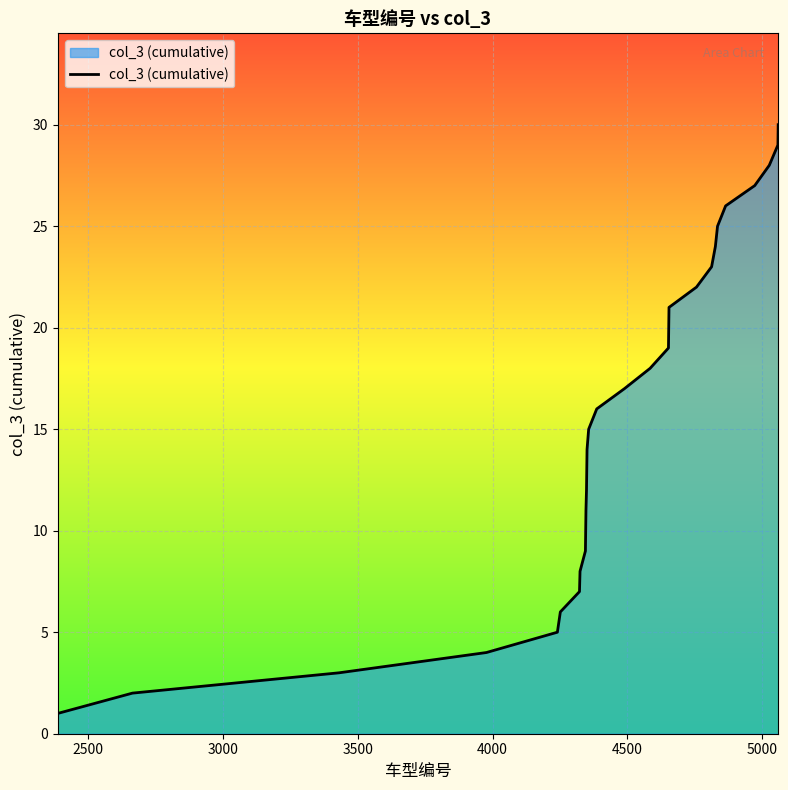

What is the maximum value shown in the chart?

30